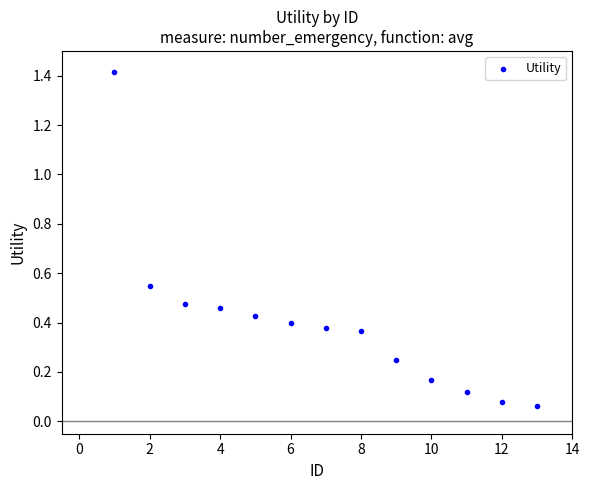

What is the range of X values (max minus min)?

12.0